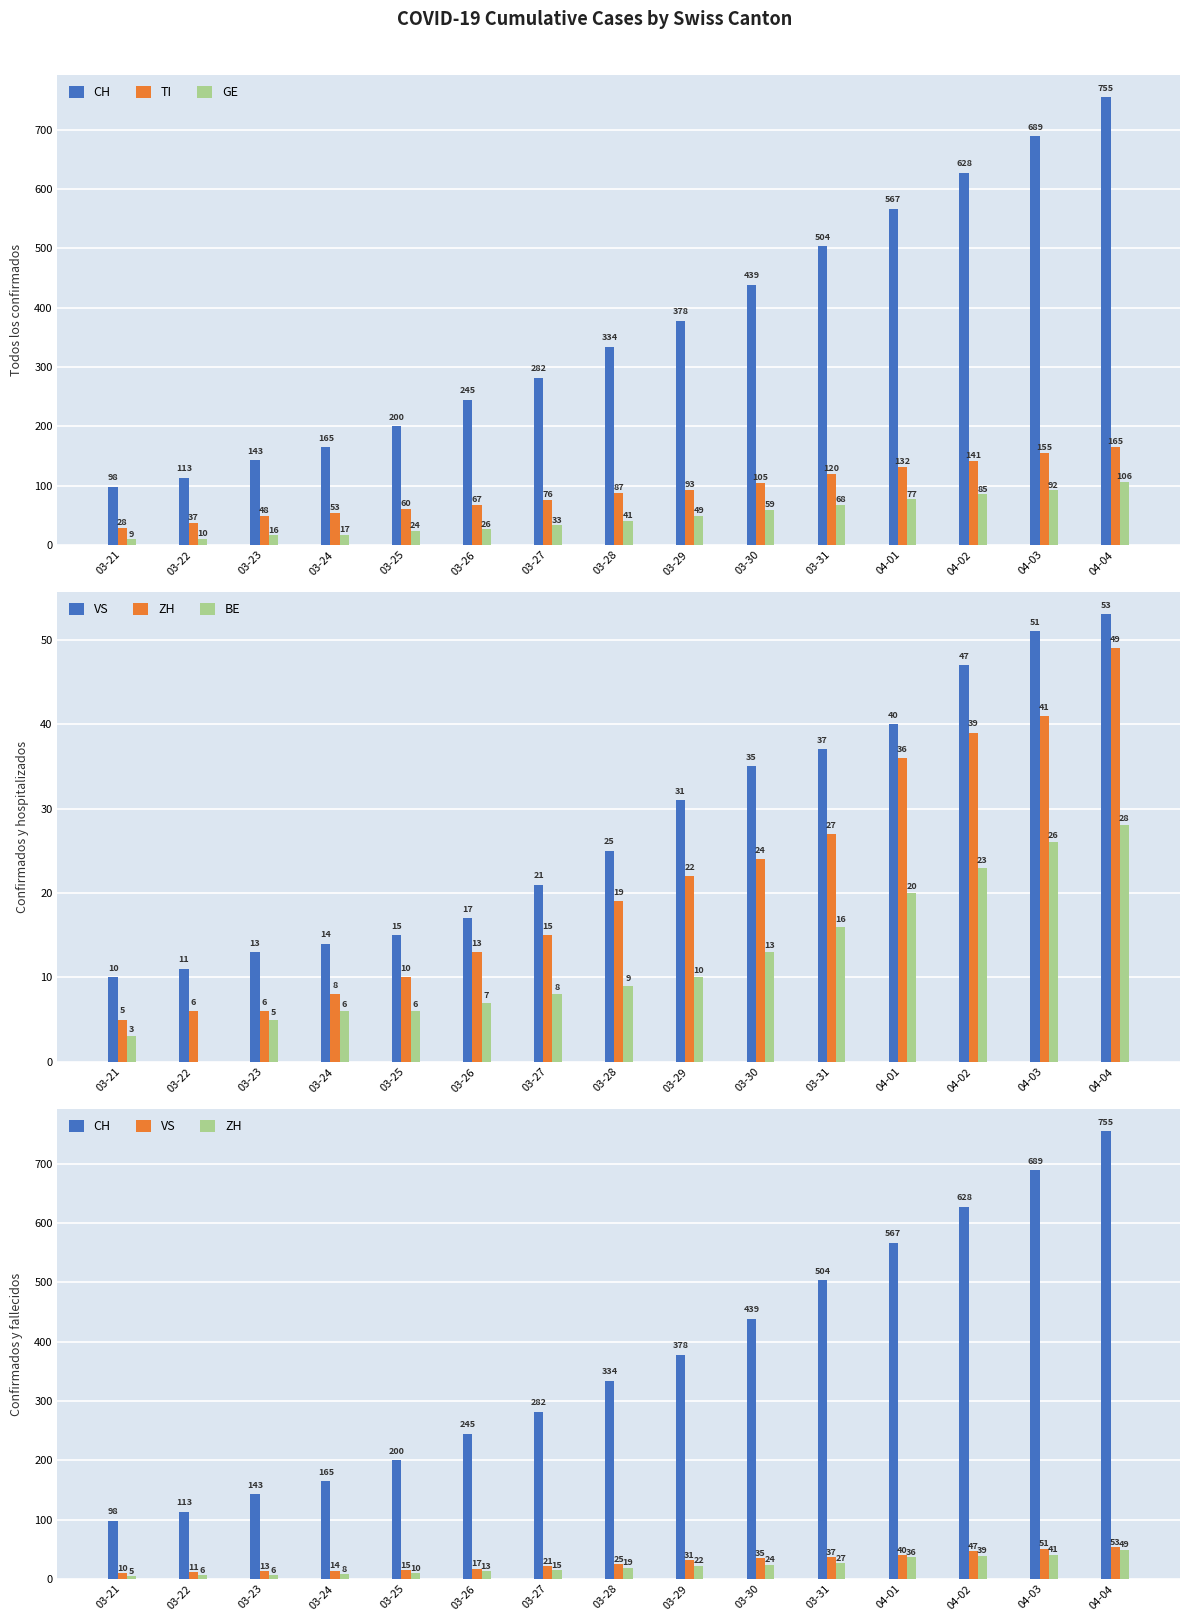

What is the spread (max minus min) of values at 03-24?

159